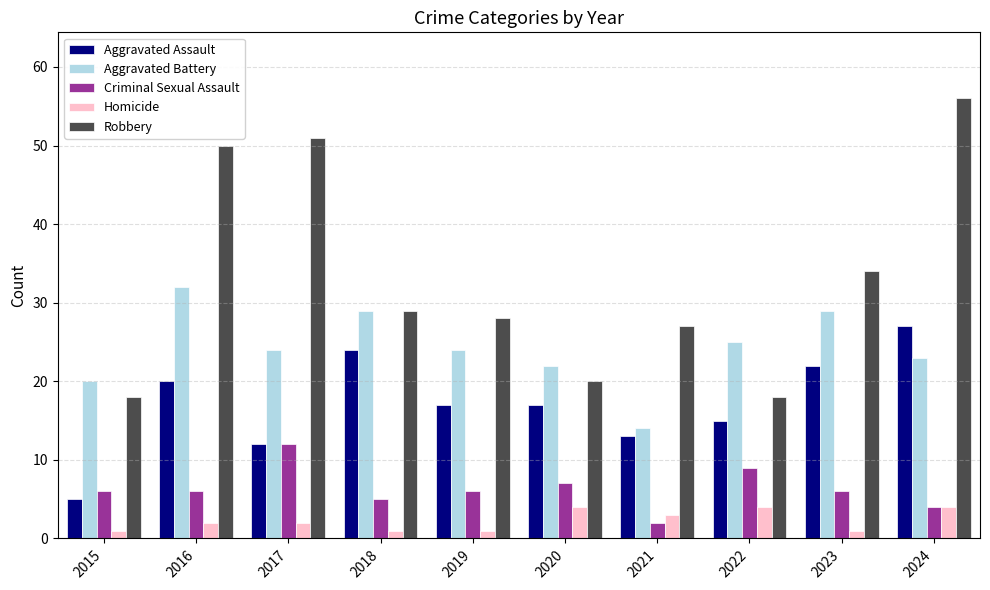

Count the Homicide values in the range 1 to 4.

10